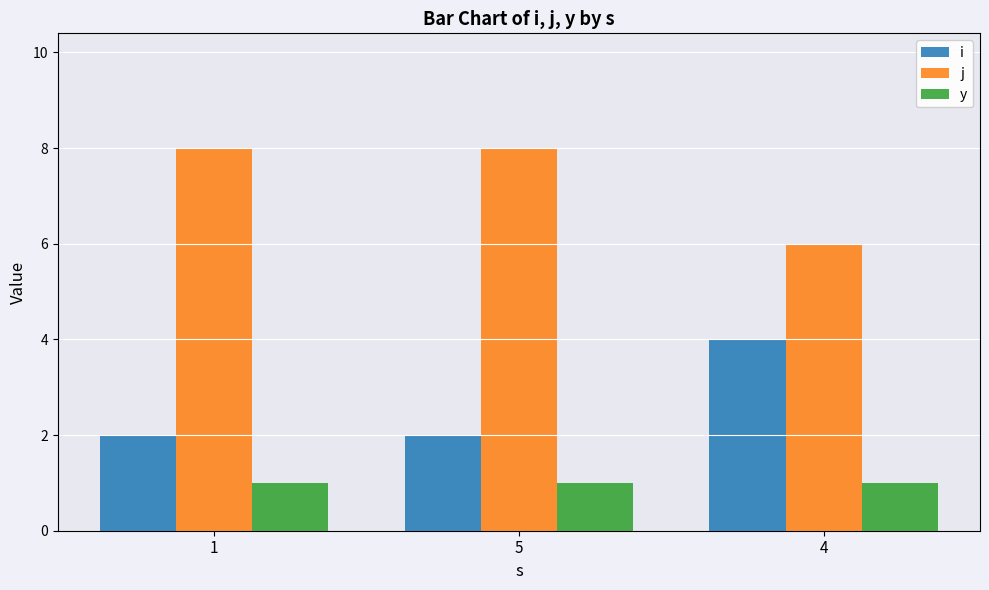

What position from the right is 5?

2